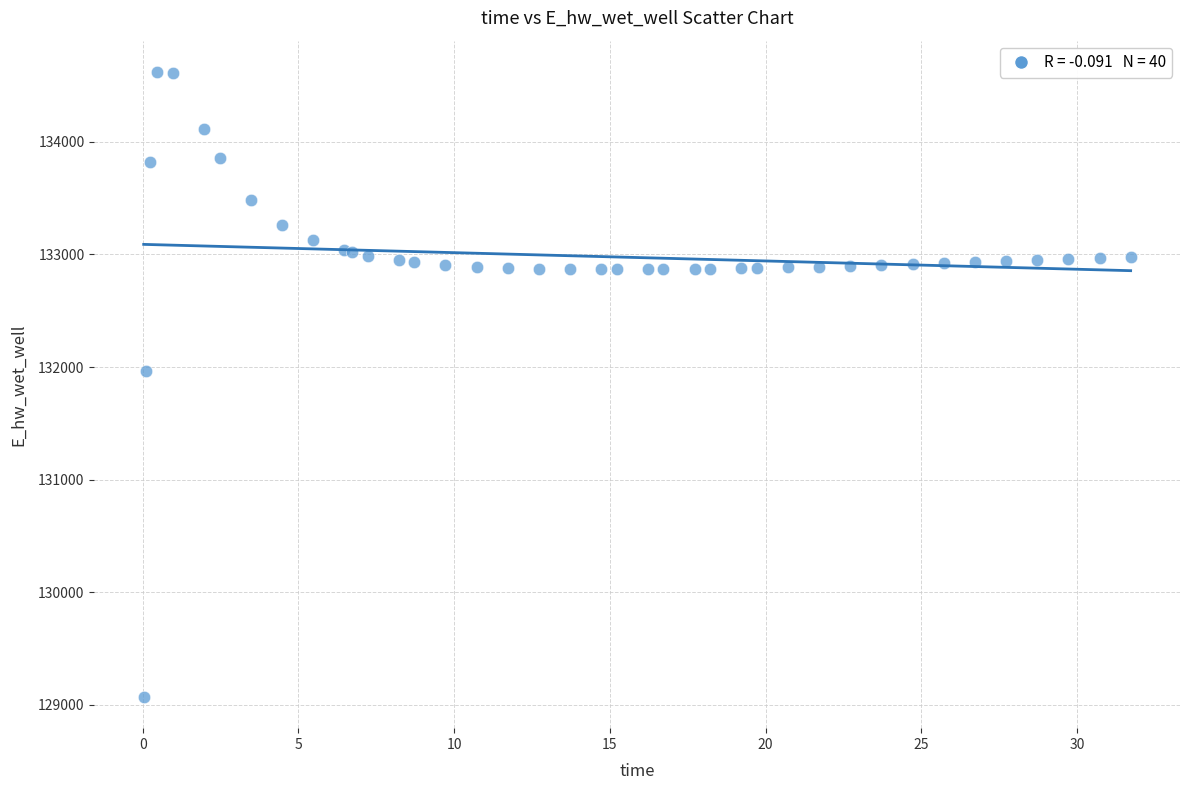

What Y value in the scatter plot is closest to 131845?

131966.2